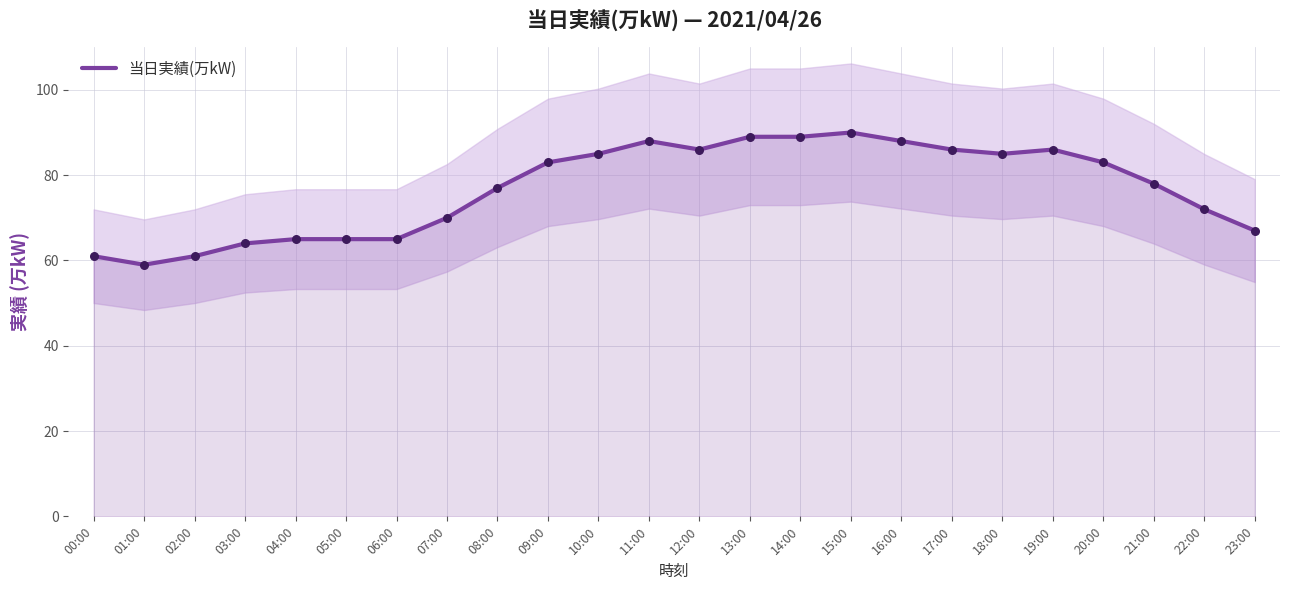

Which has a higher value, 09:00 or 13:00?

13:00